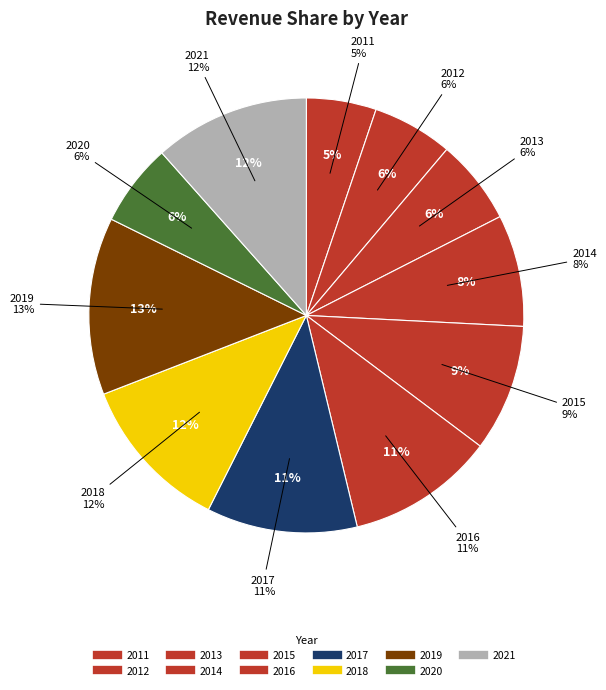

How many segments does this pie chart have?

11